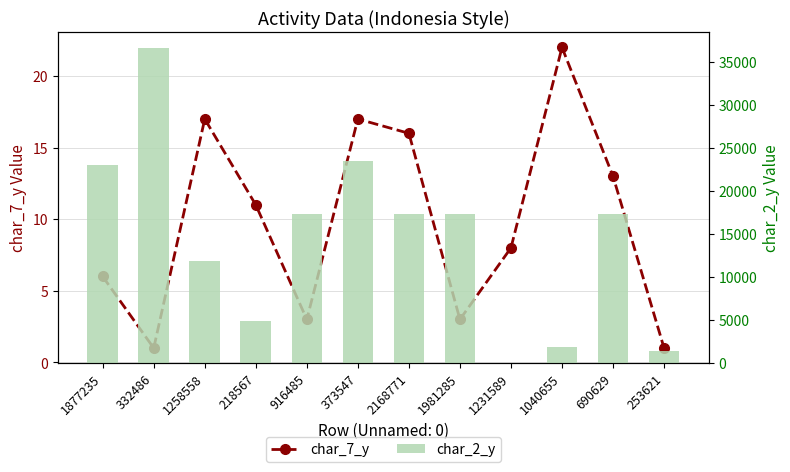

What is the total value across all series at 332486?

36599